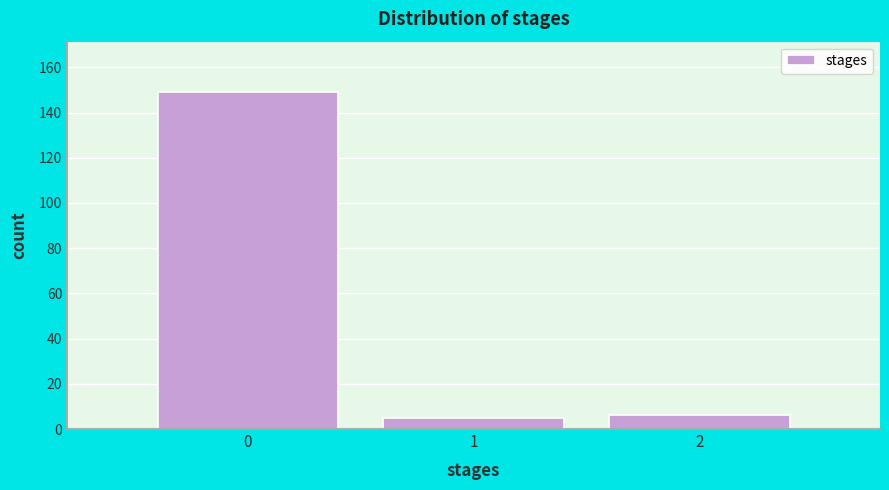

Reading left to right, list every bar in this chart as the range it spans on the x-axis followed by its height. The values are not printed on the chart, so give them approximately, as read against the axis.

-0.5 to 0.5: 150
0.5 to 1.5: 6
1.5 to 2.5: 6